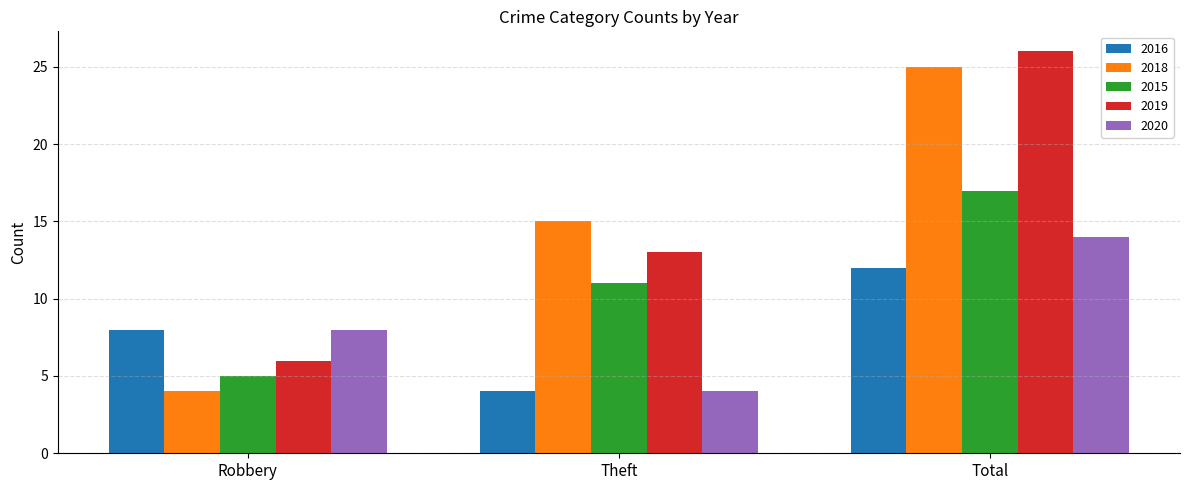

What is the label of the 3rd bar from the left?

Total